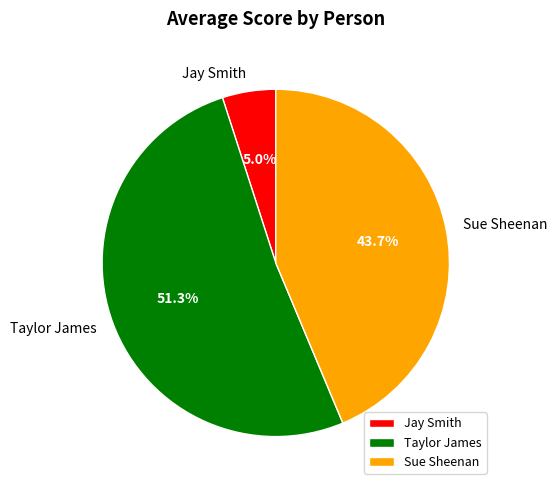

The Sue Sheenan slice represents 44% of the pie. True or false?

True